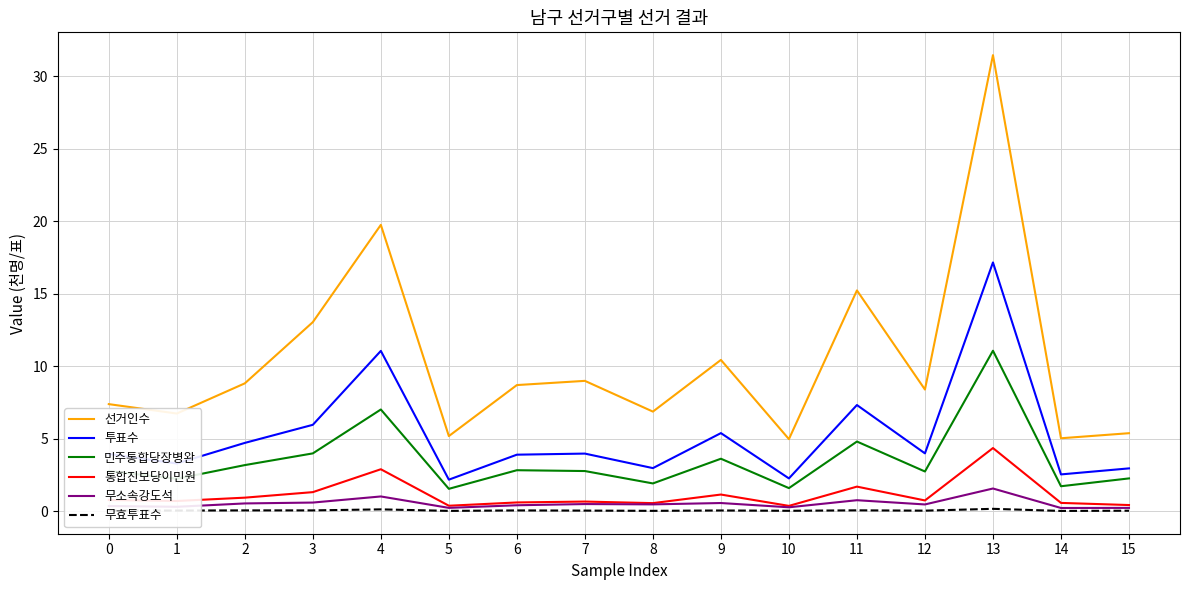

Rank the series by their maximum value, from lowest to highest.

무효투표수, 무소속강도석, 통합진보당이민원, 민주통합당장병완, 투표수, 선거인수